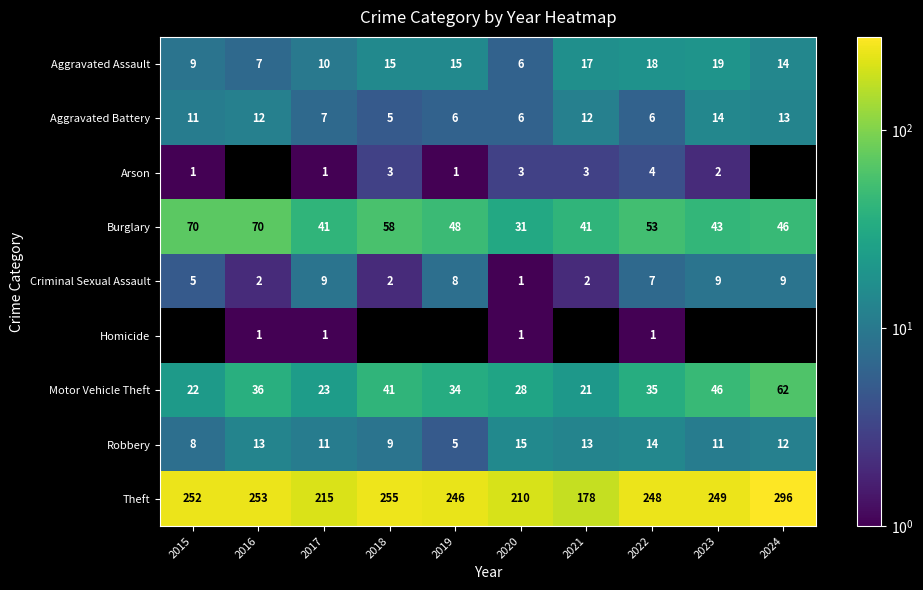

Rank the categories by Theft value from highest to lowest.

2024, 2018, 2016, 2015, 2023, 2022, 2019, 2017, 2020, 2021